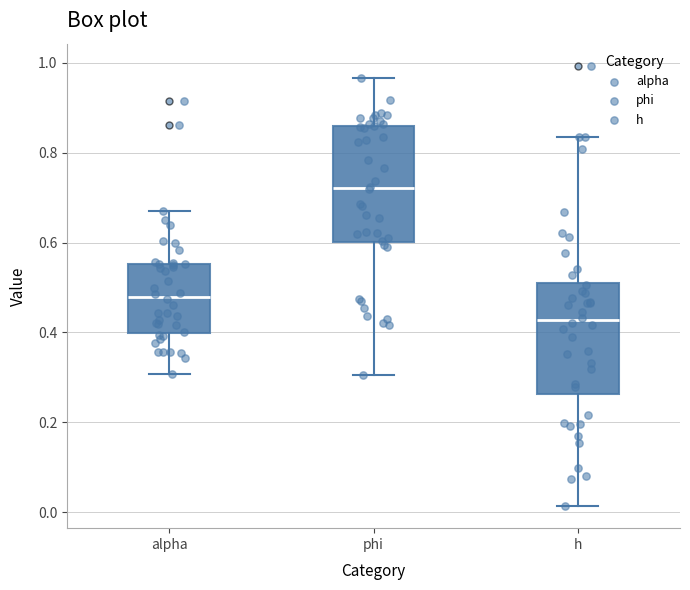

Which box has the highest median line?

phi